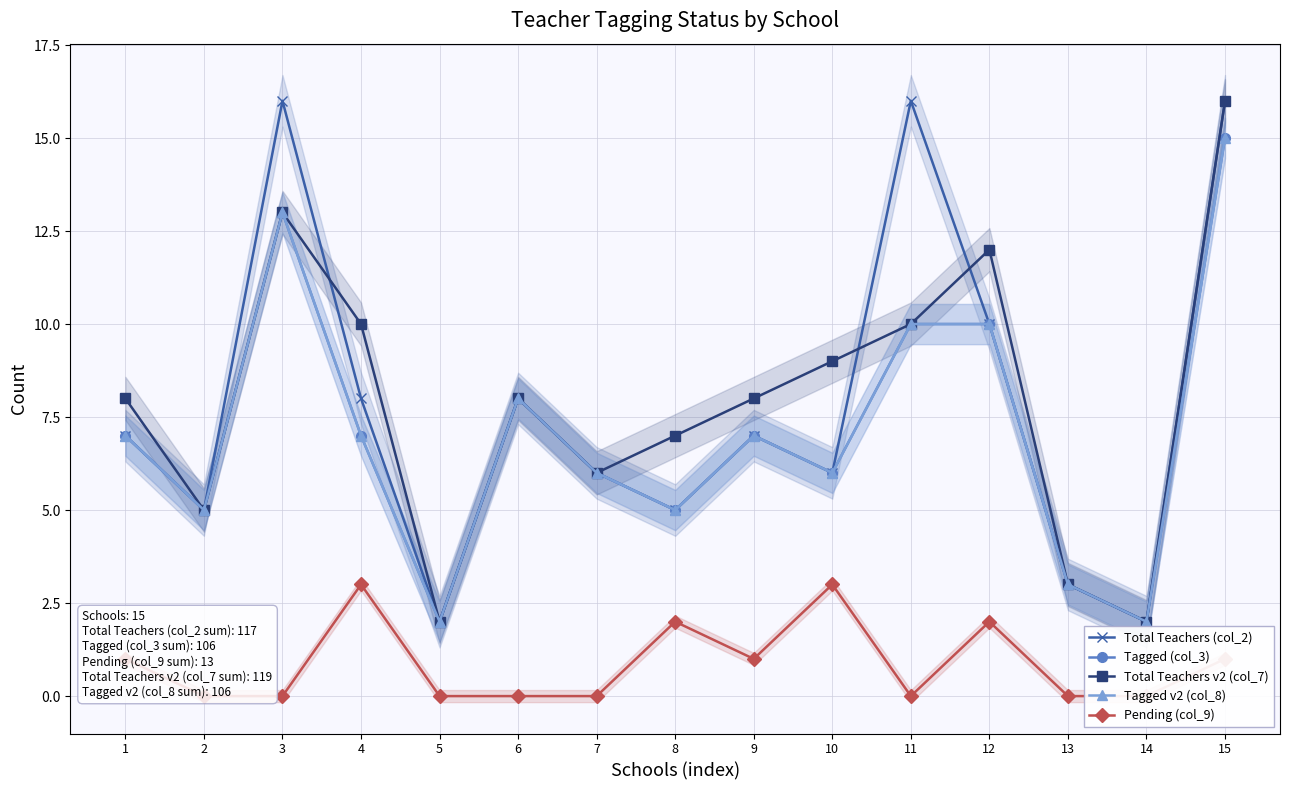

What is the value of the Total Teachers (col_2) point at the 9th from the left?

7